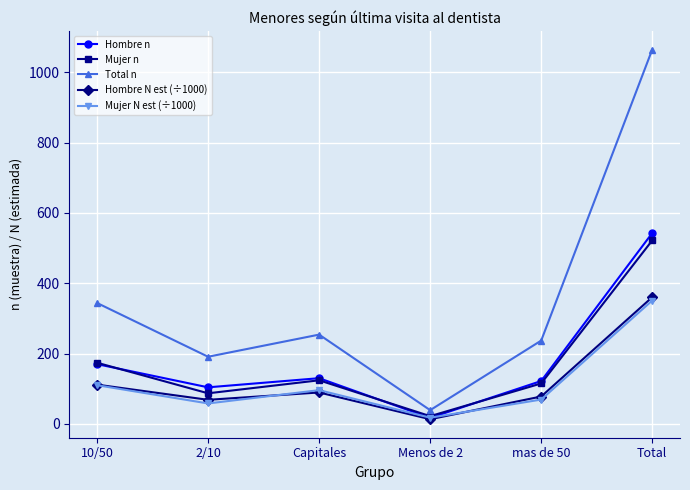

The value of Hombre N est (÷1000) at Total is 360.5. True or false?

True